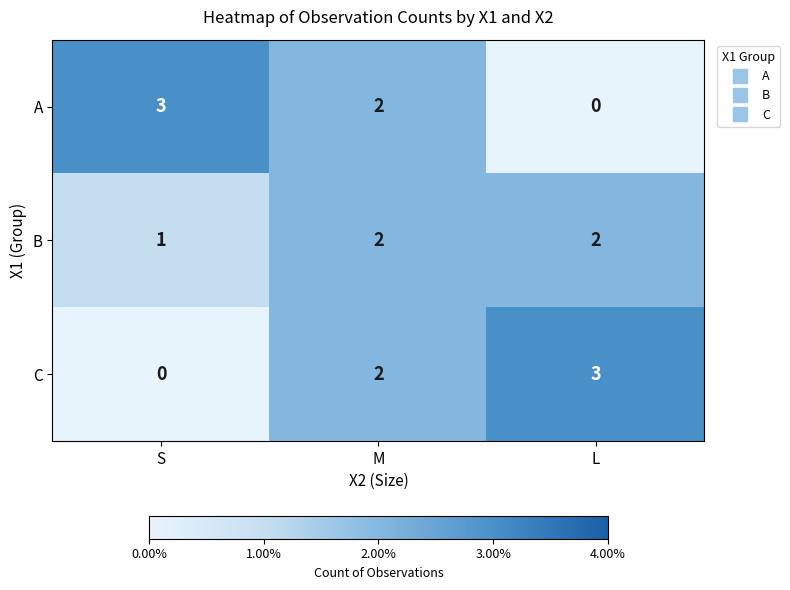

What is the greatest value displayed?

3